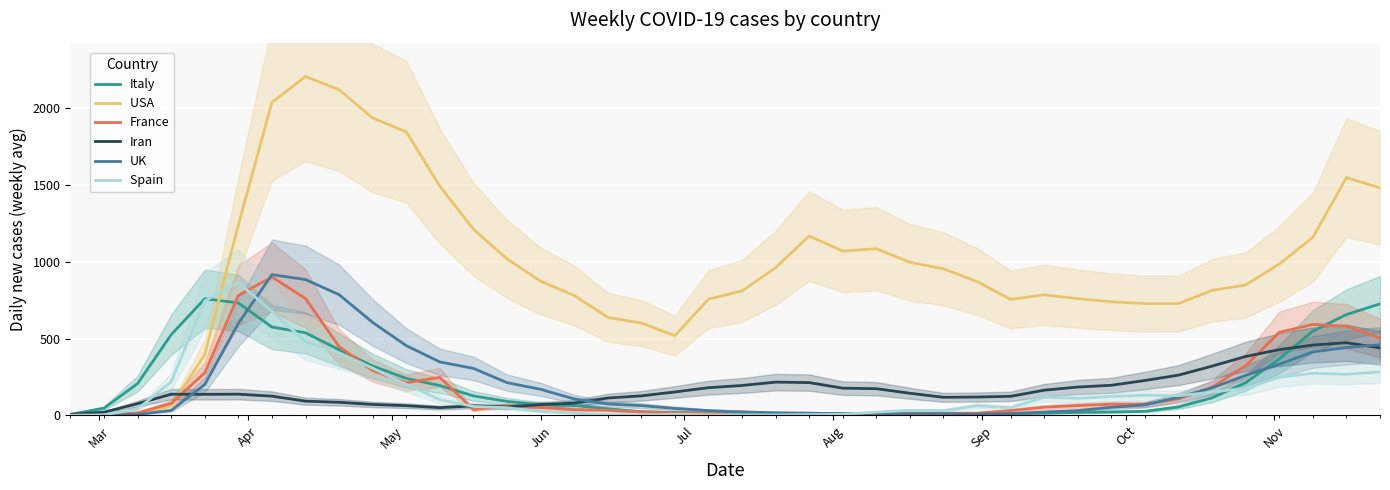

Rank the series by their maximum value, from lowest to highest.

Iran, Italy, Spain , France, UK, USA 